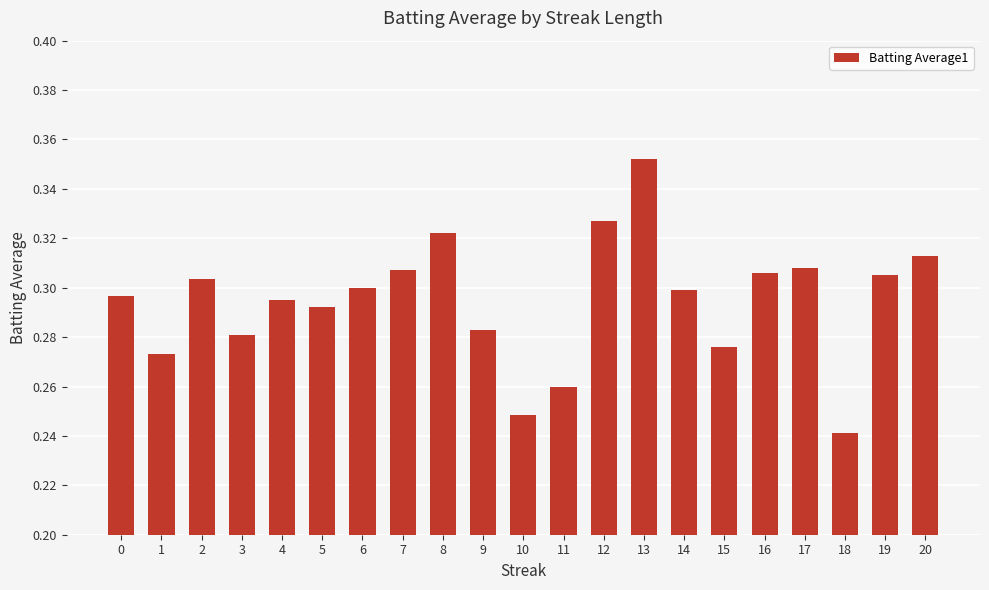

What is the sum of all values?

6.2